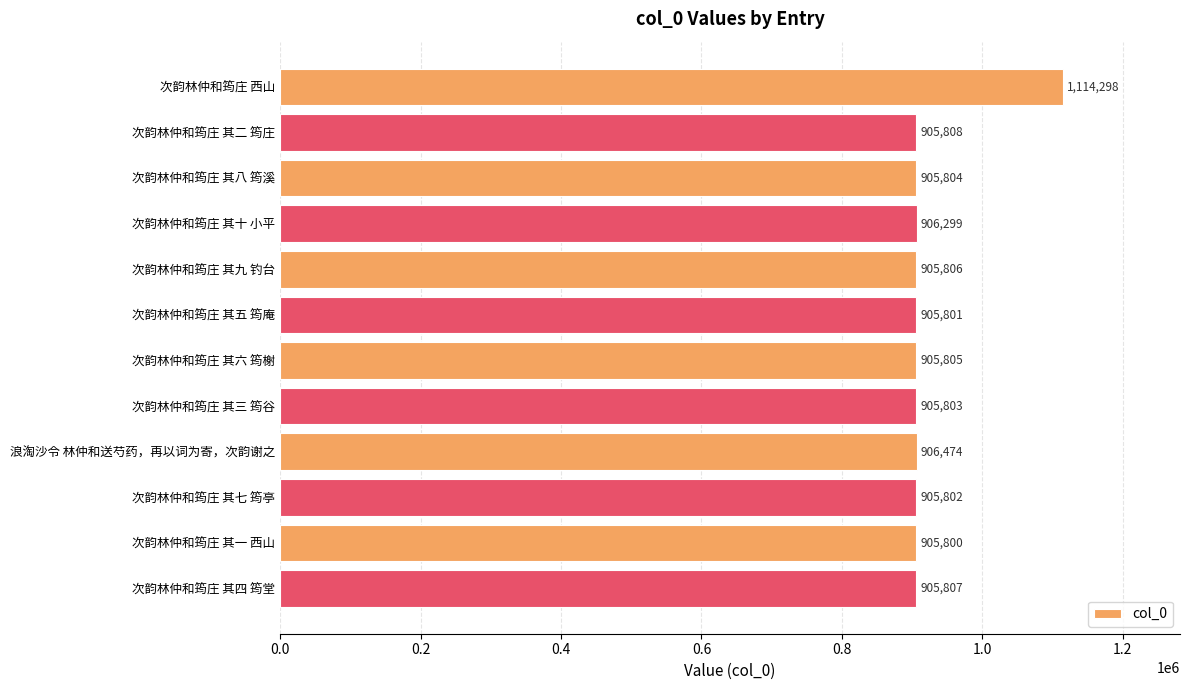

List the labels in order of value, largest first.

次韵林仲和筠庄 西山, 浪淘沙令 林仲和送芍药，再以词为寄，次韵谢之, 次韵林仲和筠庄 其十 小平, 次韵林仲和筠庄 其二 筠庄, 次韵林仲和筠庄 其四 筠堂, 次韵林仲和筠庄 其九 钓台, 次韵林仲和筠庄 其六 筠榭, 次韵林仲和筠庄 其八 筠溪, 次韵林仲和筠庄 其三 筠谷, 次韵林仲和筠庄 其七 筠亭, 次韵林仲和筠庄 其五 筠庵, 次韵林仲和筠庄 其一 西山